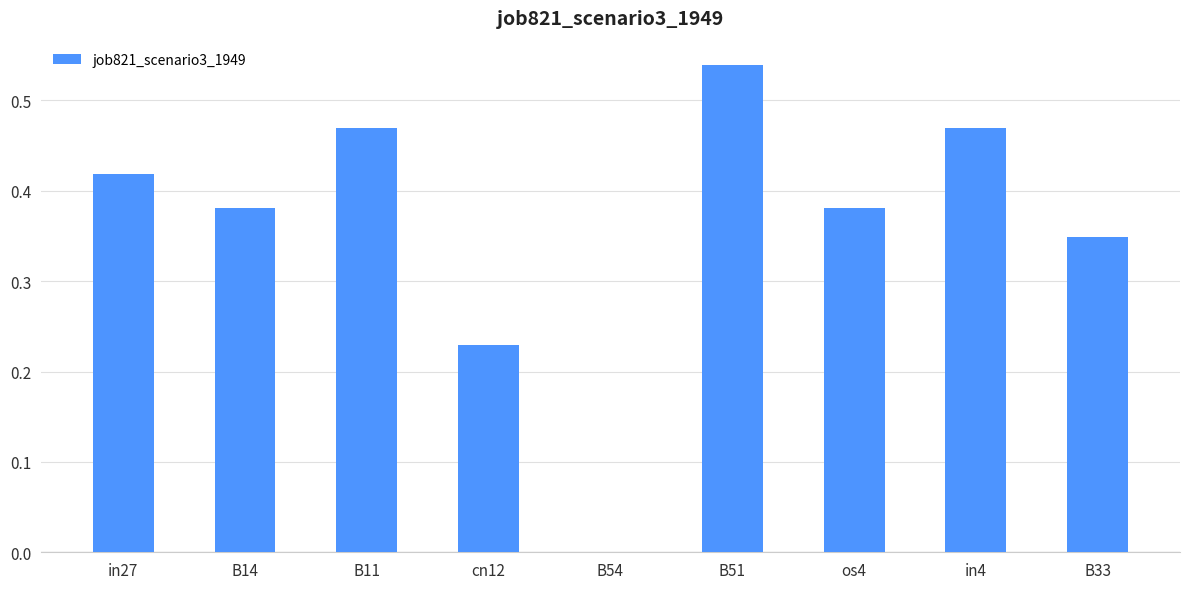

Does the chart contain stacked bars?

No